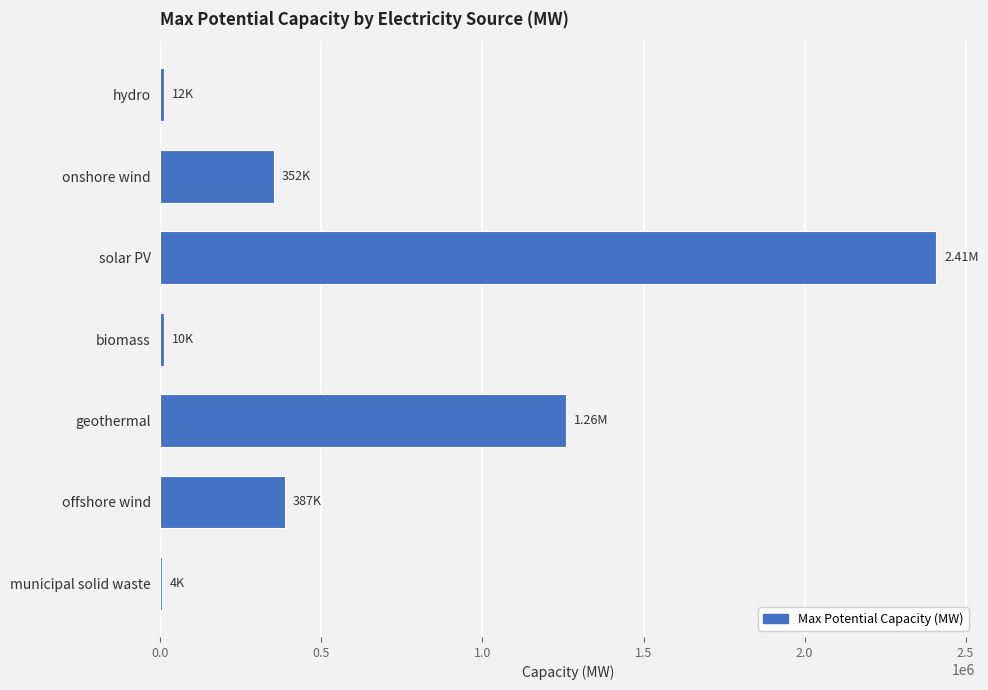

How many data points does each series have?

7